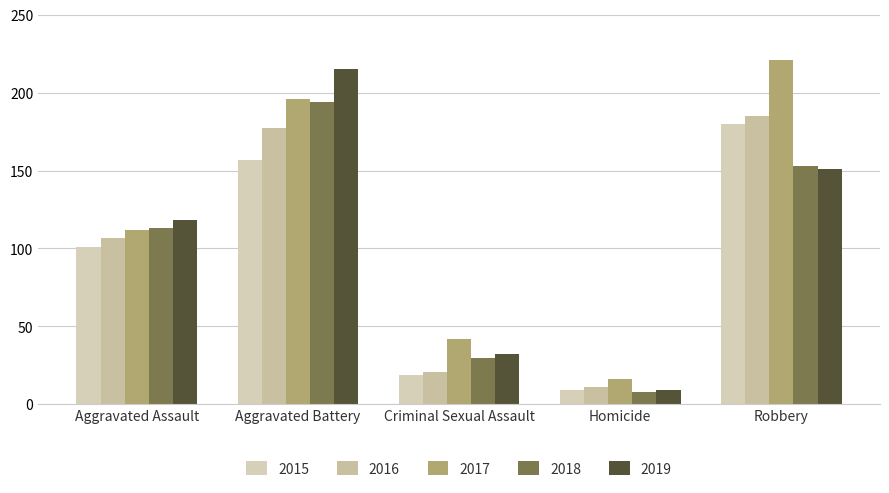

Rank the series by their maximum value, from lowest to highest.

2015, 2016, 2018, 2019, 2017